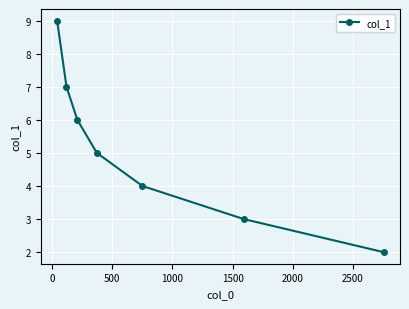

Count the number of data series in this chart.

1